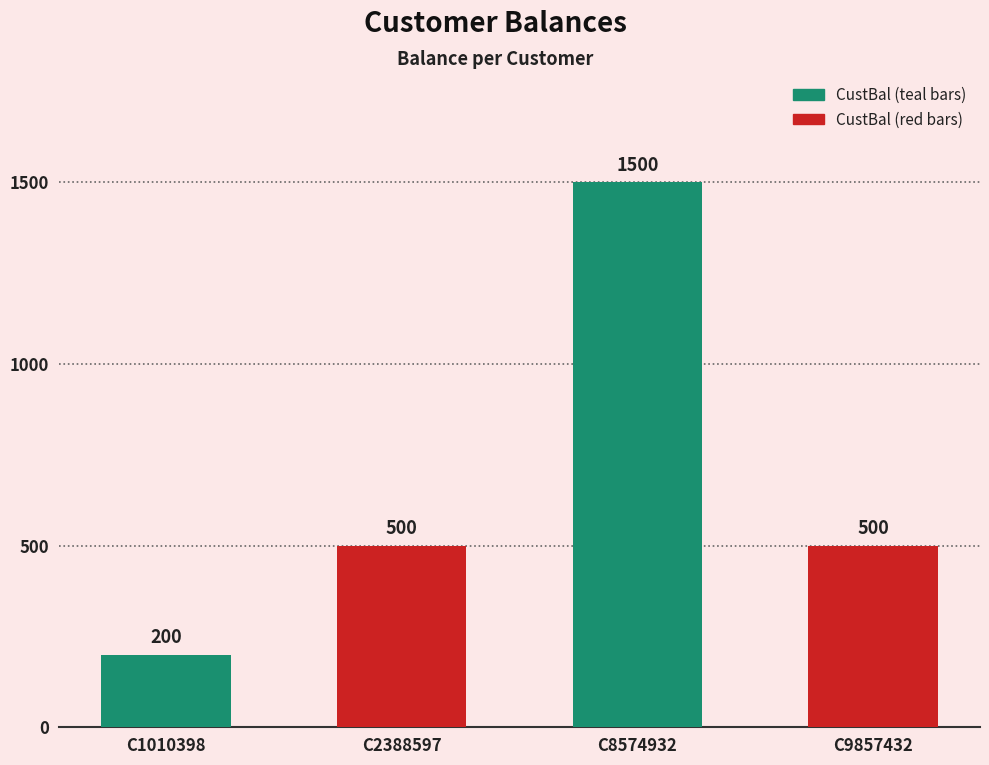

Where does the data first go above 500?

C8574932